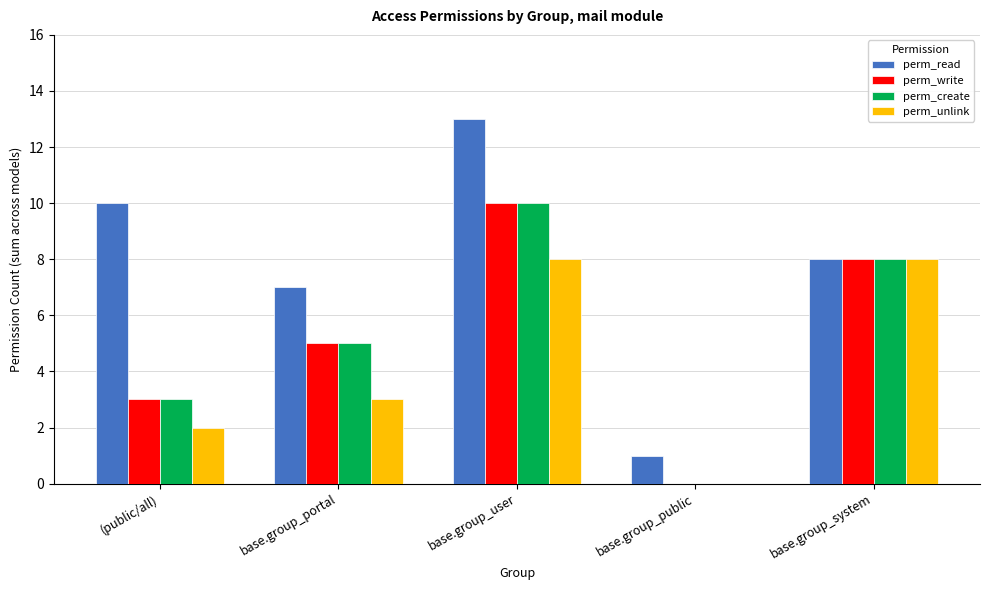

Reading left to right, what are all the values shown in this chart?

perm_read: 10	7	13	1	8
perm_write: 3	5	10	0	8
perm_create: 3	5	10	0	8
perm_unlink: 2	3	8	0	8